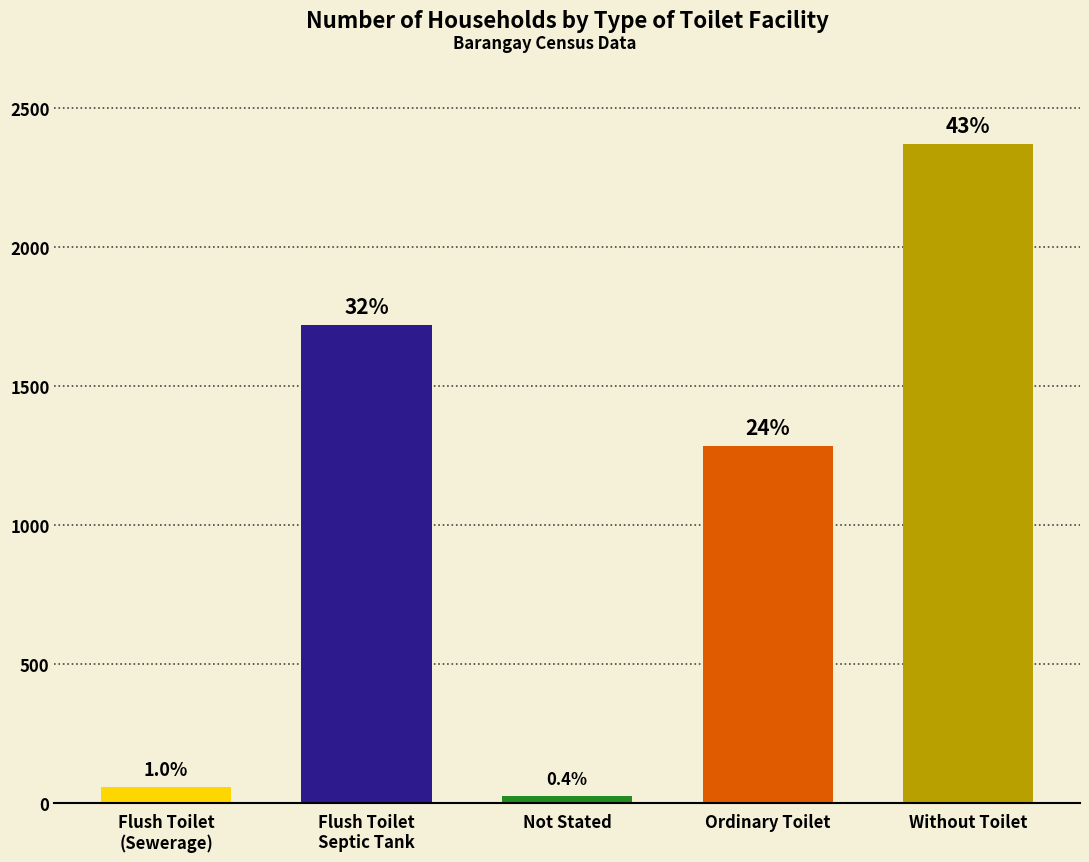

Does the chart contain any negative values?

No